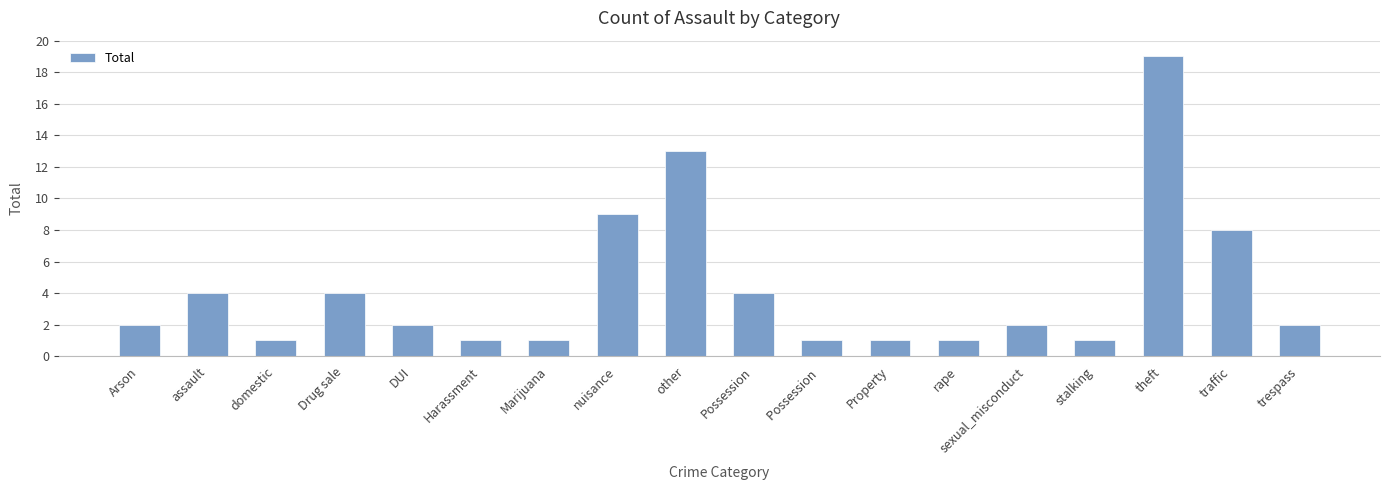

What is the difference between the maximum and minimum values?

18